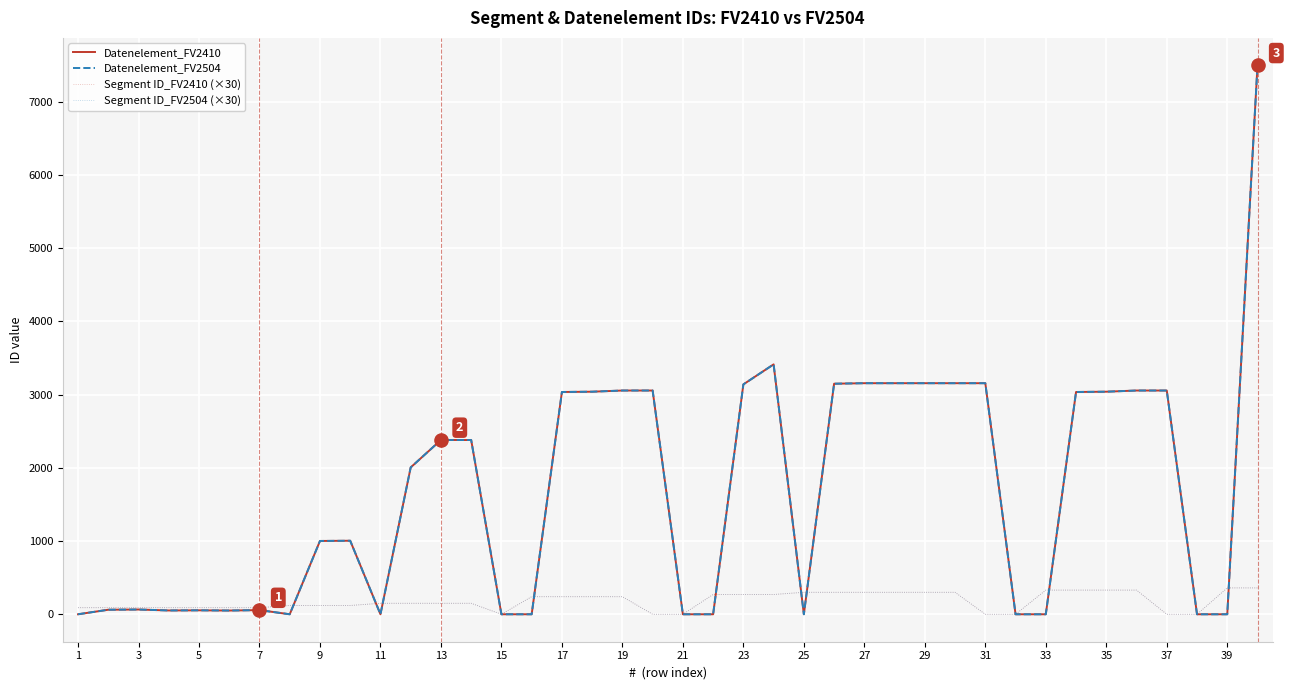

At how many categories does at least one series exceed 1542?

20